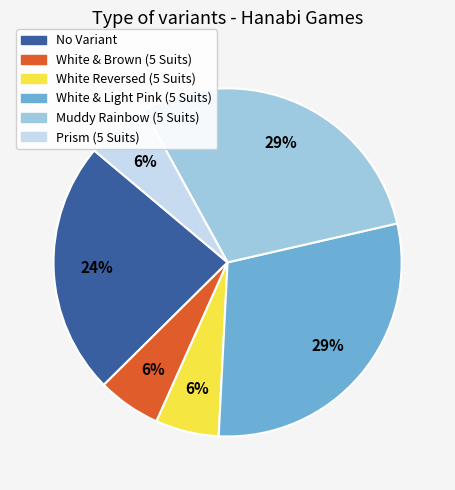

To the nearest percent, what is the difference between the Prism (5 Suits) and No Variant slice percentages?

18%